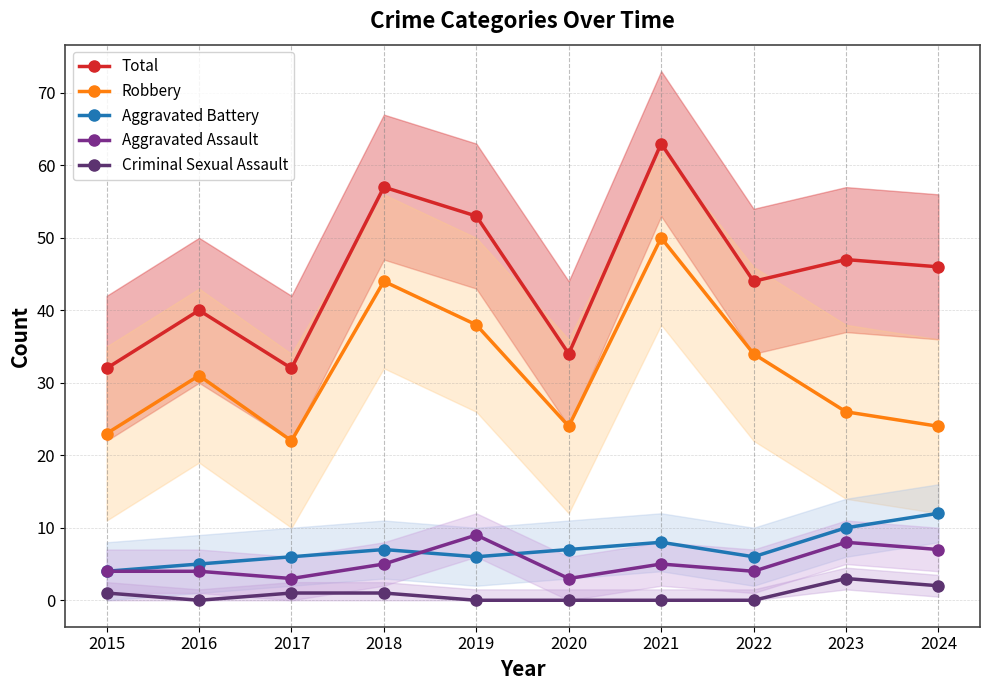

What is the lowest value of the Total series?

32